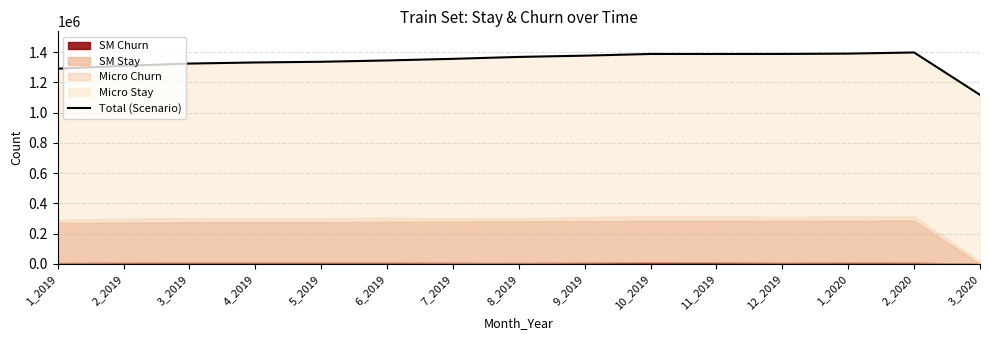

What is the difference between the values at 3_2020 and 3_2019?

206894